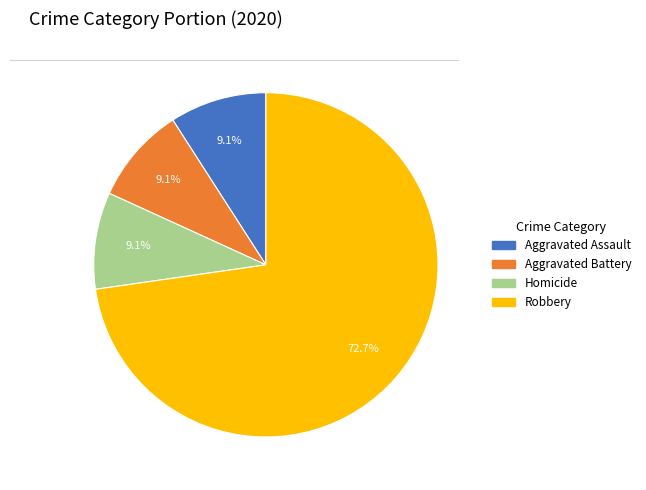

Does any single category account for the majority?

Yes